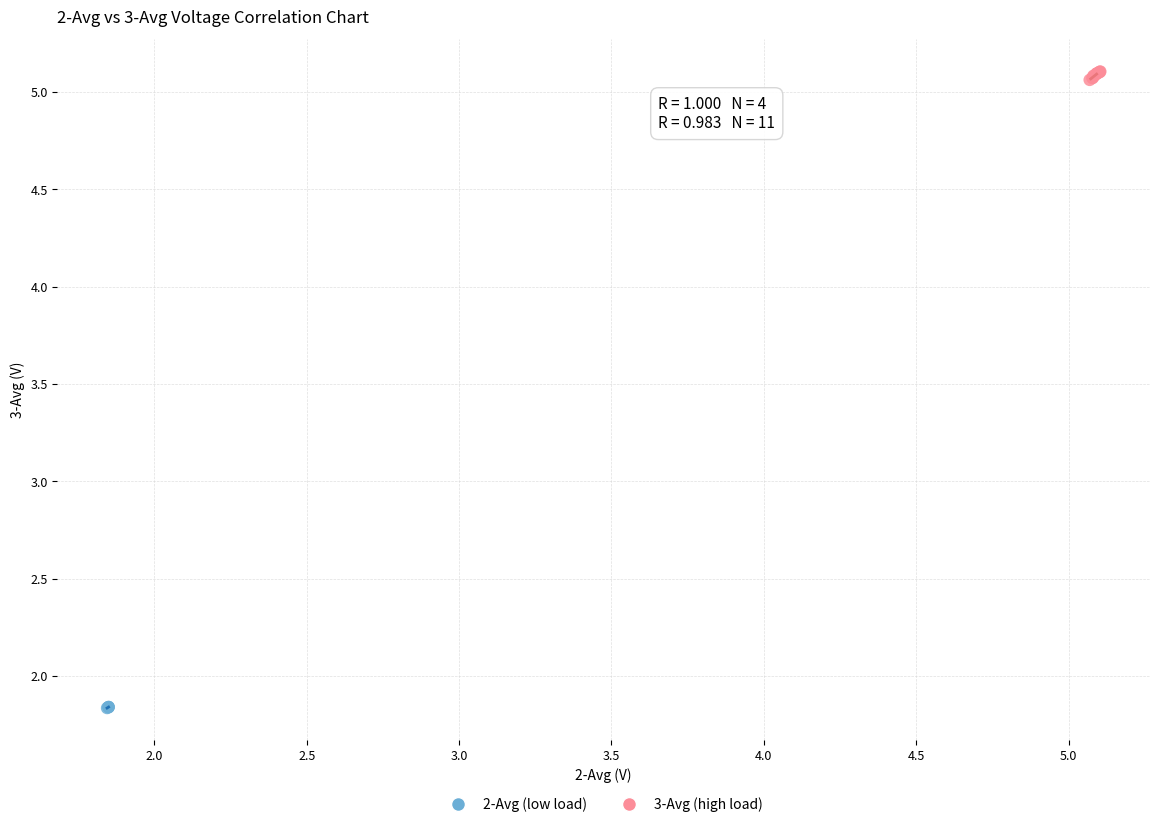

Which series reaches the minimum Y coordinate?

2-Avg (low load)